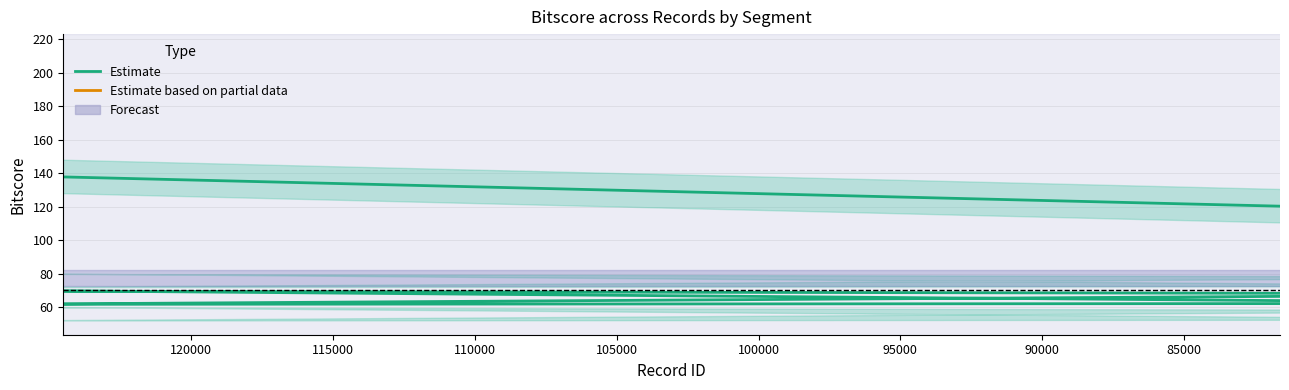

What is the total value across all series at 127465?

281.3